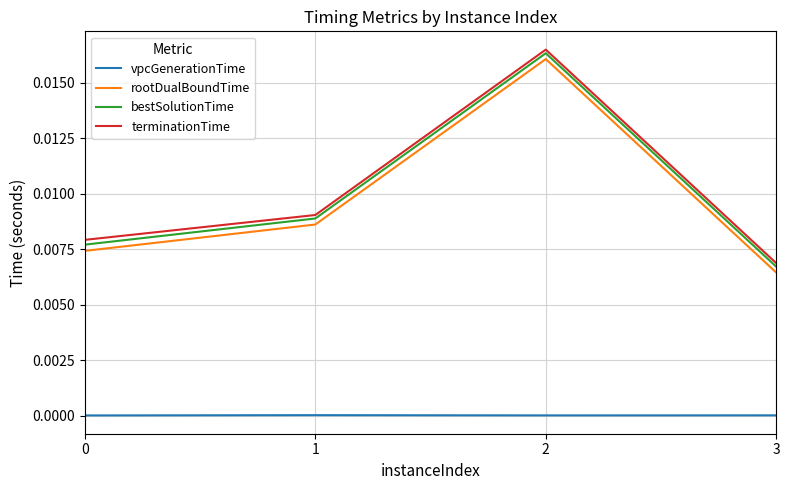

True or false: bestSolutionTime and rootDualBoundTime cross at least once.

False